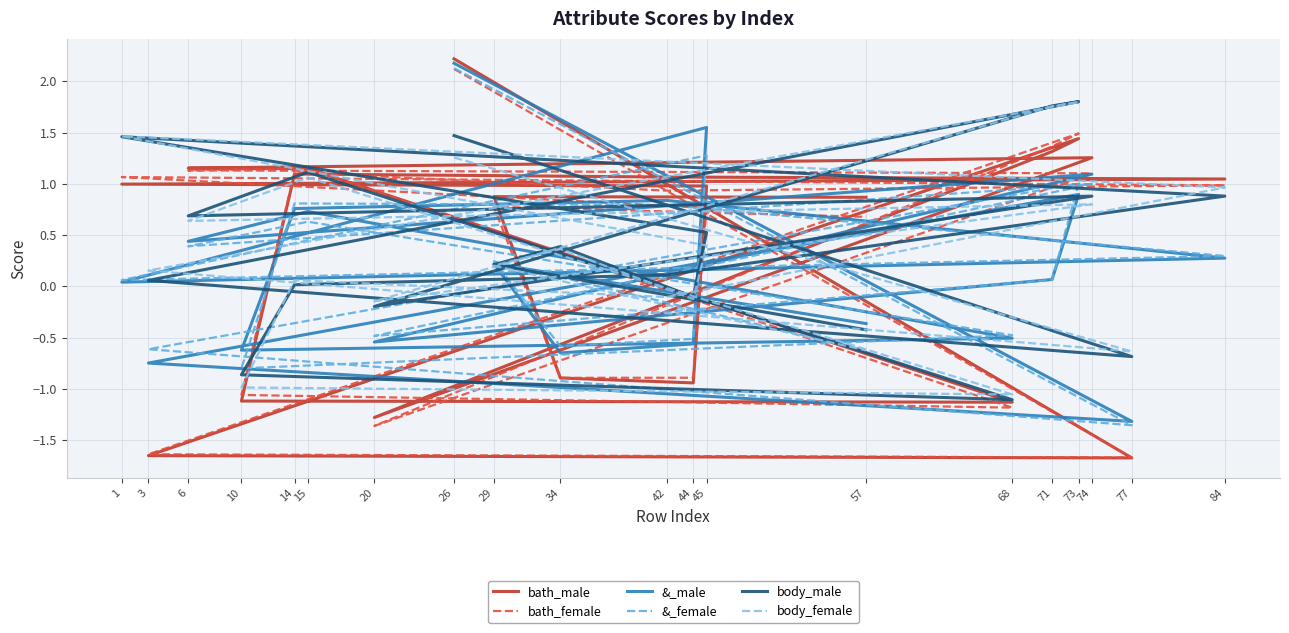

Is the value of &_male at 84 greater than the value of body_female at 1?

No